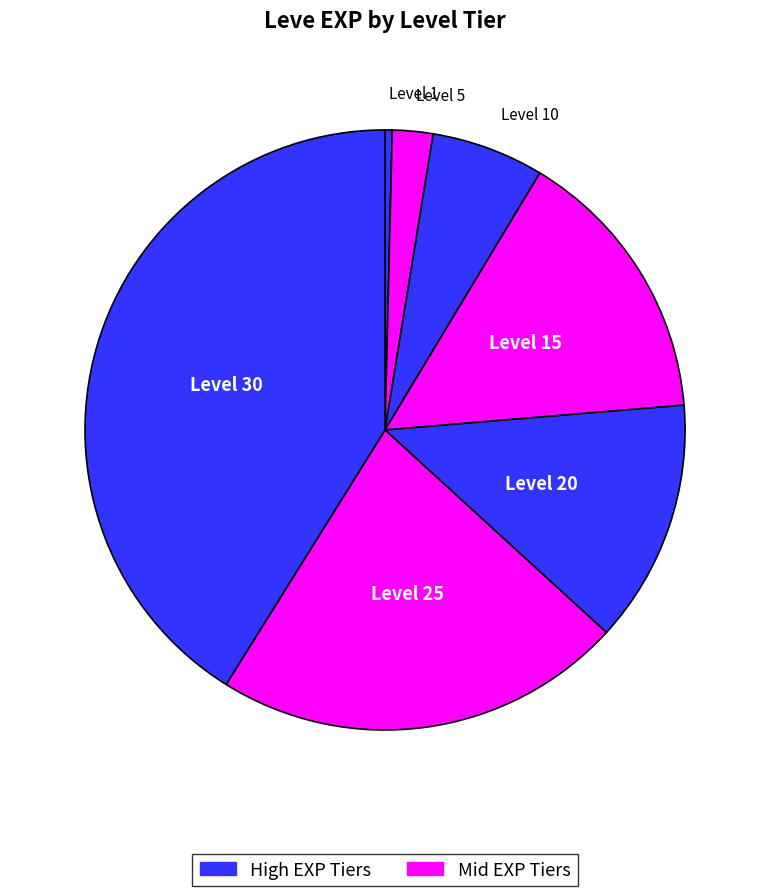

Count the number of slices in the pie.

7